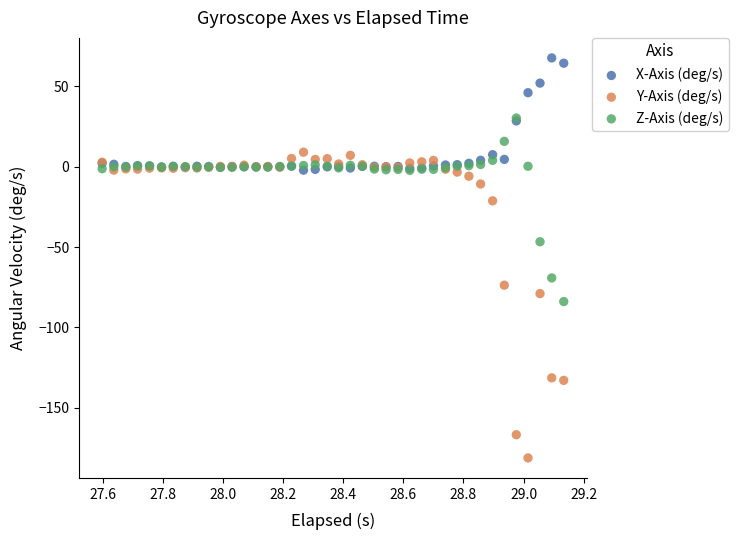

Which series contains the highest Y value?

X-Axis (deg/s)